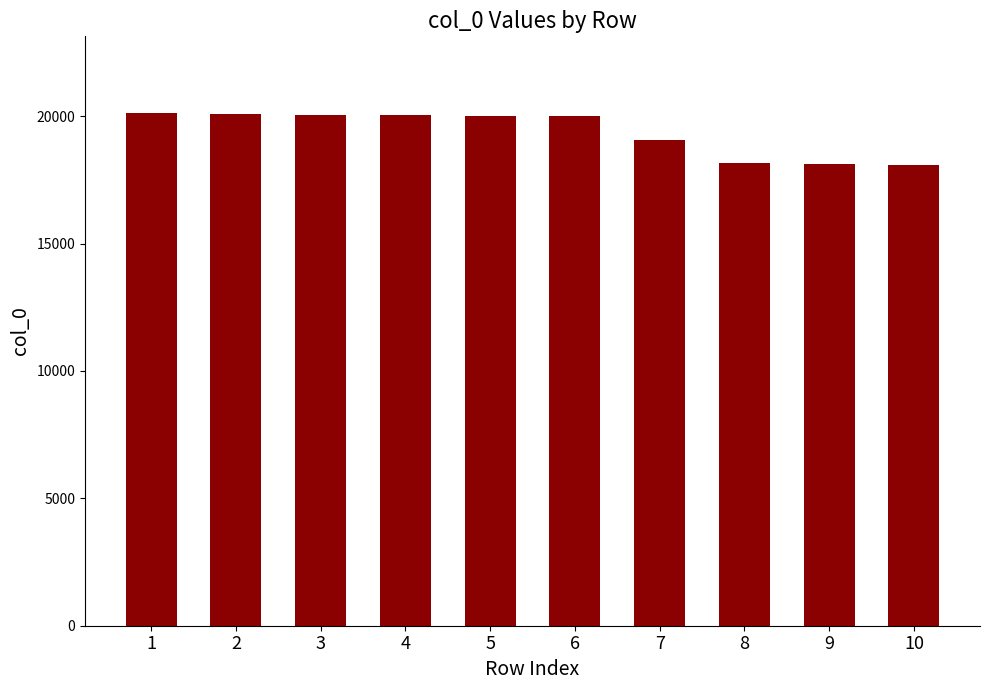

What is the ratio of the value at 6 to the value at 9?

1.1